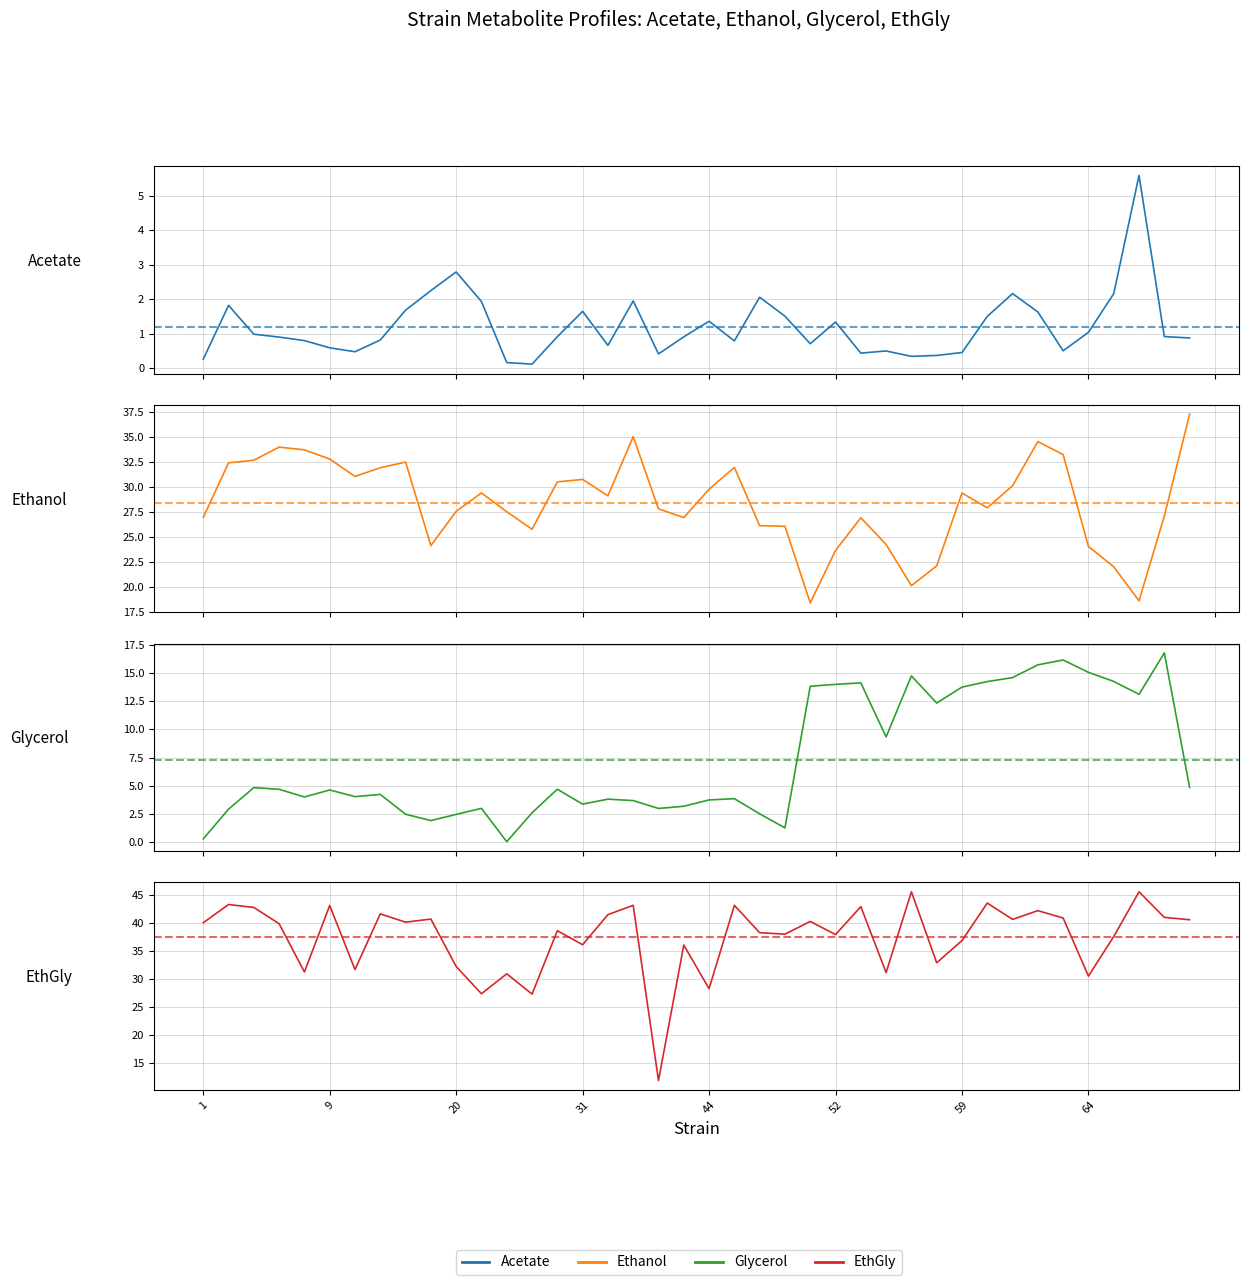

What is the difference between the second highest and second lowest values in the EthGly series?

18.4